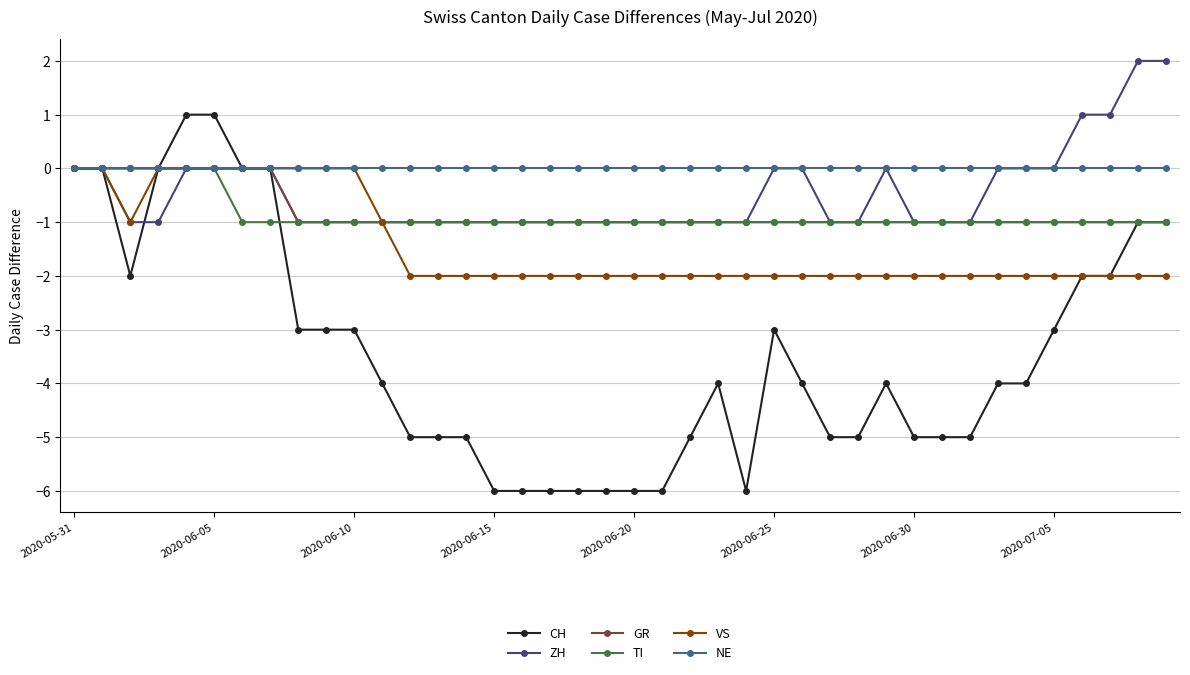

What is the value of the GR point at the 40th from the left?

-1